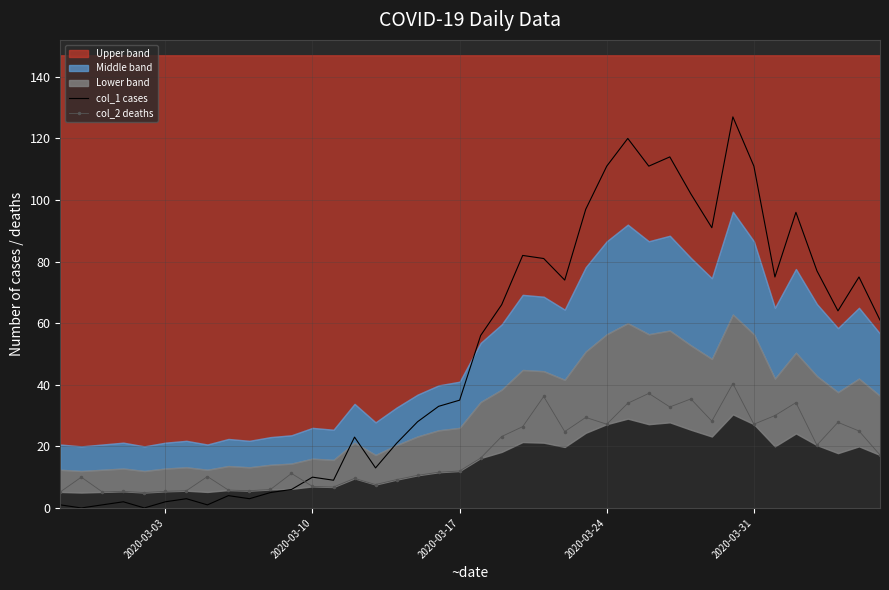

Reading left to right, transcribe all the data shown in this chart.

col_1 cases: 1.0	0.0	1.0	2.0	0.0	2.0	3.0	1.0	4.0	3.0	5.0	6.0	10.0	9.0	23.0	13.0	21.0	28.0	33.0	35.0	56.0	66.0	82.0	81.0	74.0	97.0	111.0	120.0	111.0	114.0	102.0	91.0	127.0	111.0	75.0	96.0	77.0	64.0	75.0	61.0
col_2 deaths: 5.2	10.0	5.2	5.4	5.0	5.4	5.6	10.2	5.8	5.6	6.0	11.2	7.0	6.8	9.6	7.6	9.2	10.6	11.6	12.0	16.2	23.2	26.4	36.2	24.8	29.4	27.2	34.0	37.2	32.8	35.4	28.2	40.4	27.2	30.0	34.2	20.4	27.8	25.0	17.2